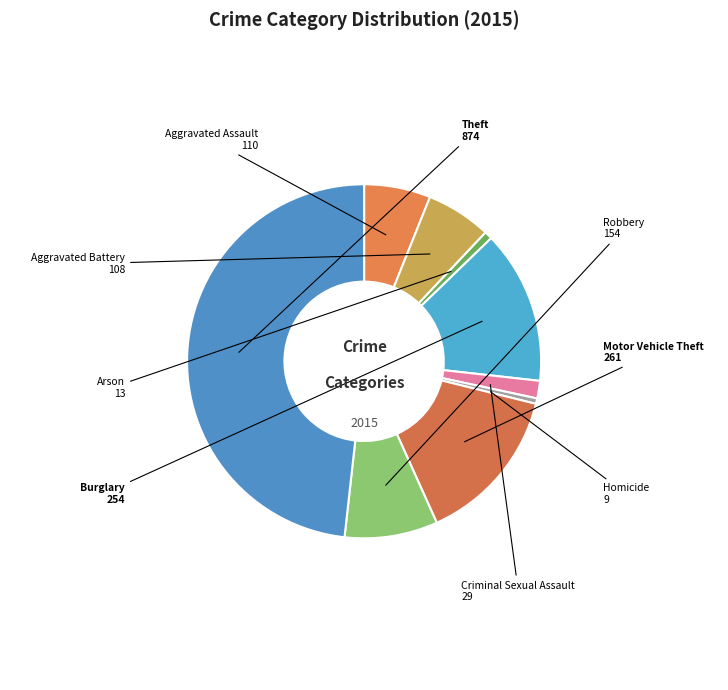

Between Criminal Sexual Assault and Arson, which is larger?

Criminal Sexual Assault